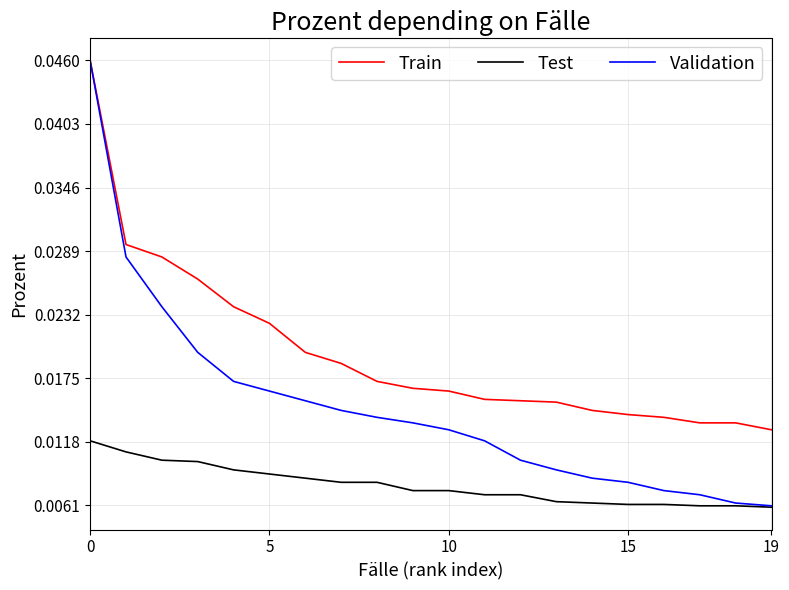

True or false: Train and Test cross at least once.

False